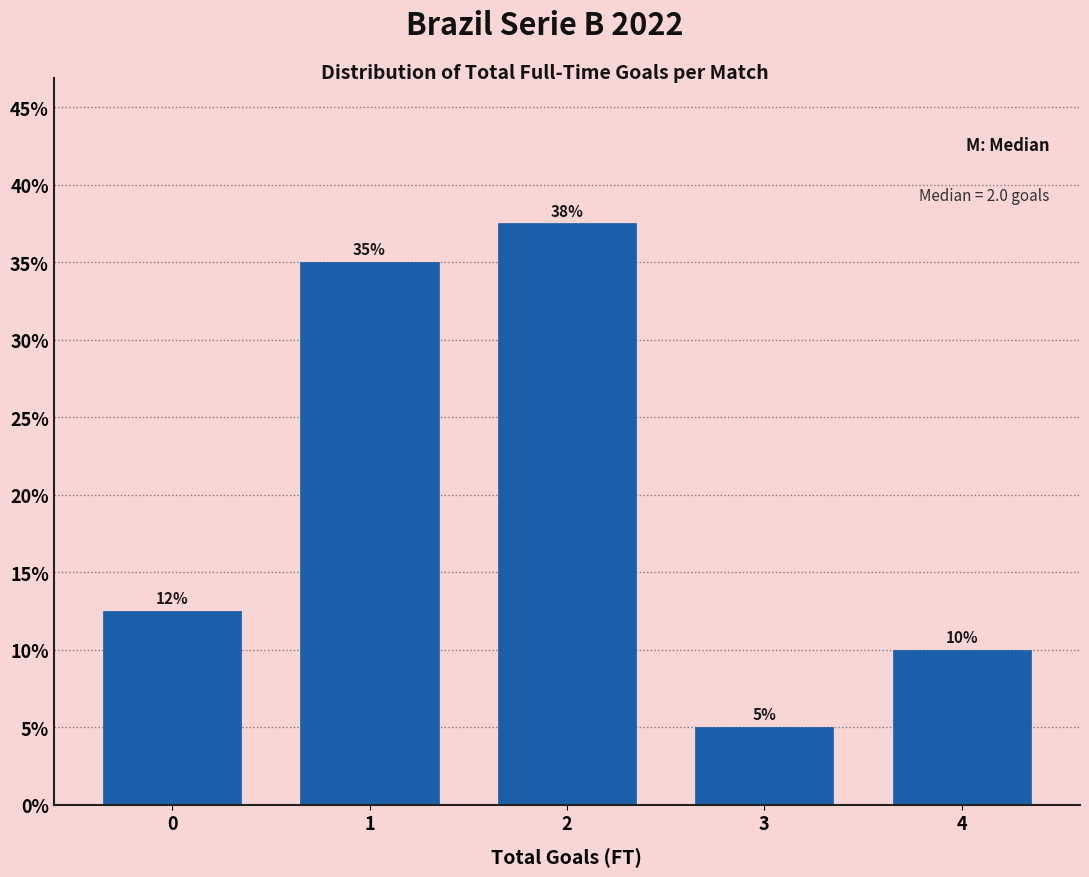

Rank the categories by value from lowest to highest.

3, 4, 0, 1, 2